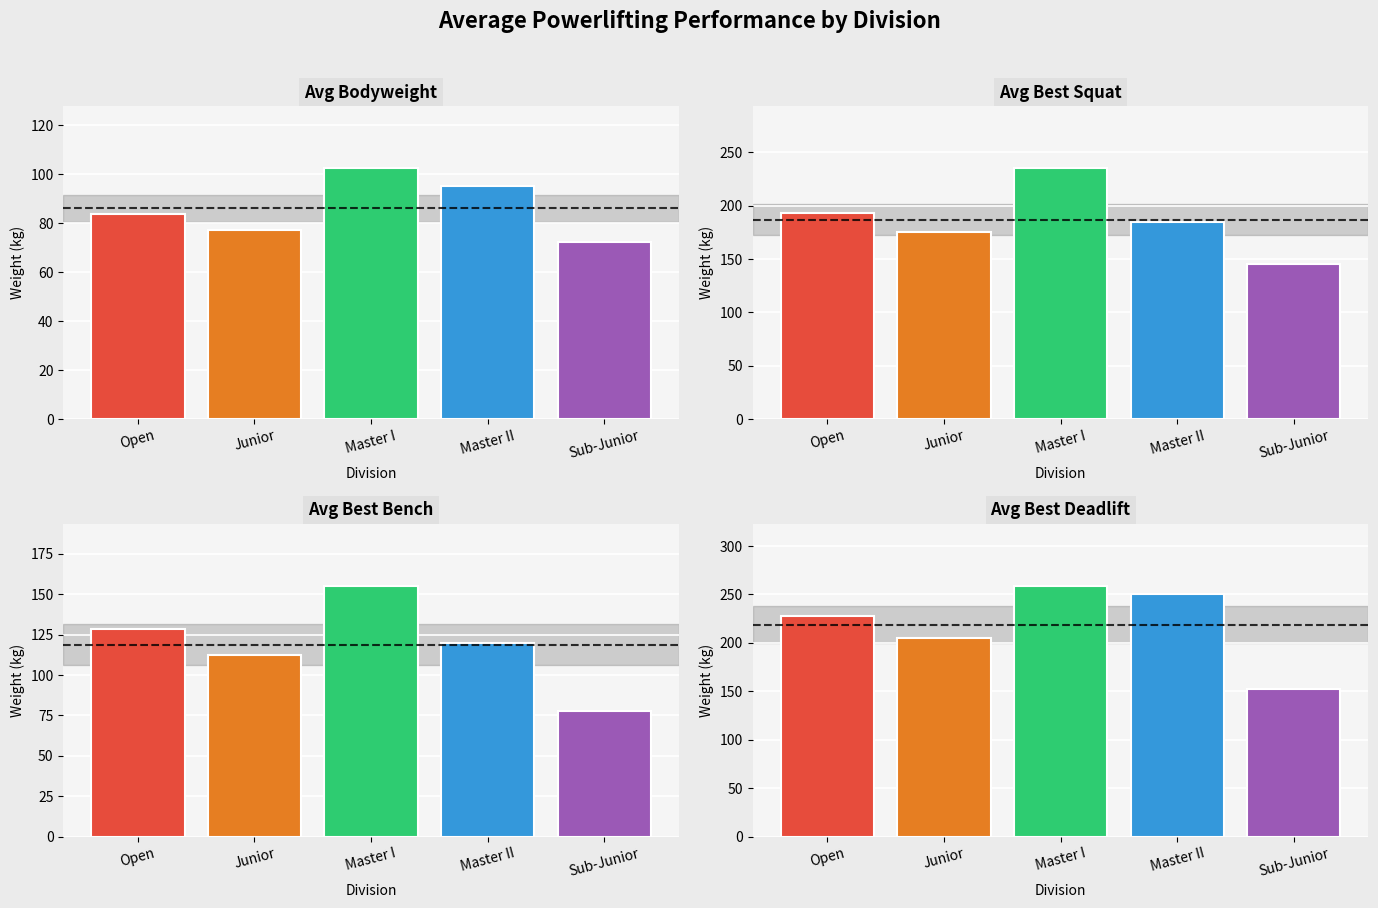

Is it true that Avg Best Bench equals 128.5 at Open?

True